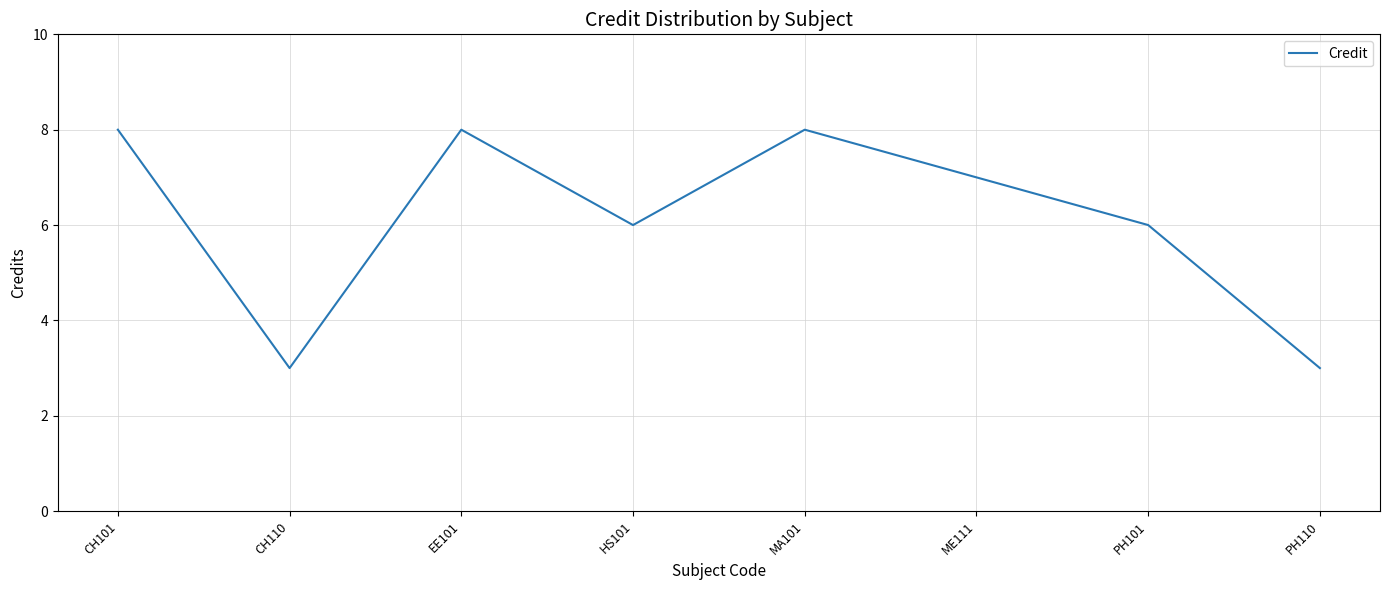

Is it true that the value at CH101 is 8?

True